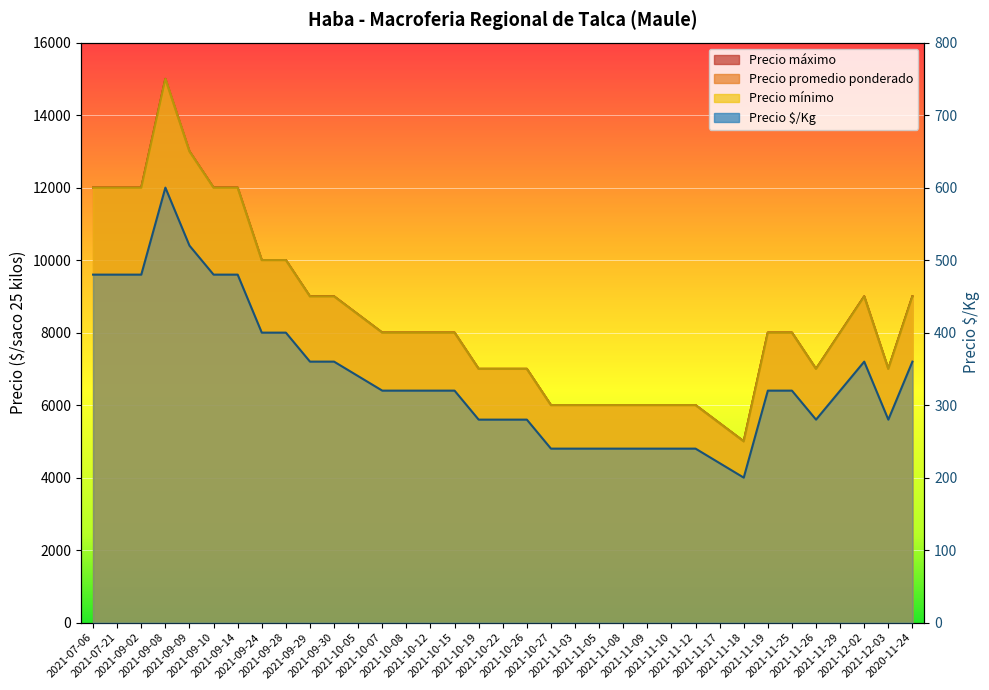

What is the value of the Precio mínimo point at the 5th from the left?

13000